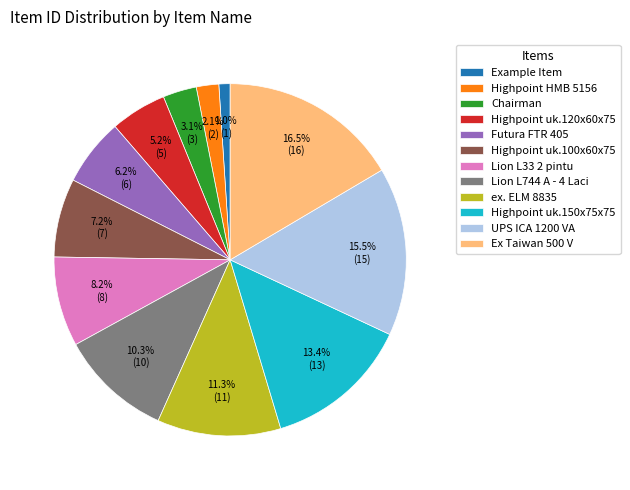

Rank the categories by value from highest to lowest.

Ex Taiwan 500 V, UPS ICA 1200 VA, Highpoint uk.150x75x75, ex. ELM 8835, Lion L744 A - 4 Laci, Lion L33 2 pintu, Highpoint uk.100x60x75, Futura FTR 405, Highpoint uk.120x60x75, Chairman, Highpoint HMB 5156, Example Item